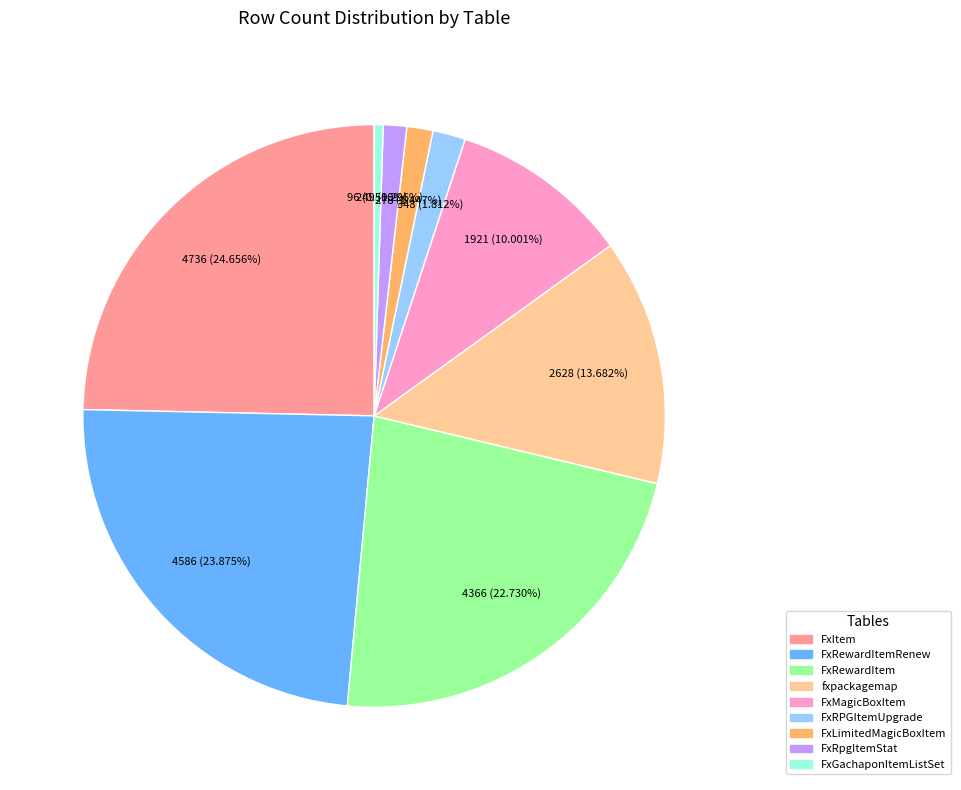

Is there any slice that represents more than half of the pie?

No